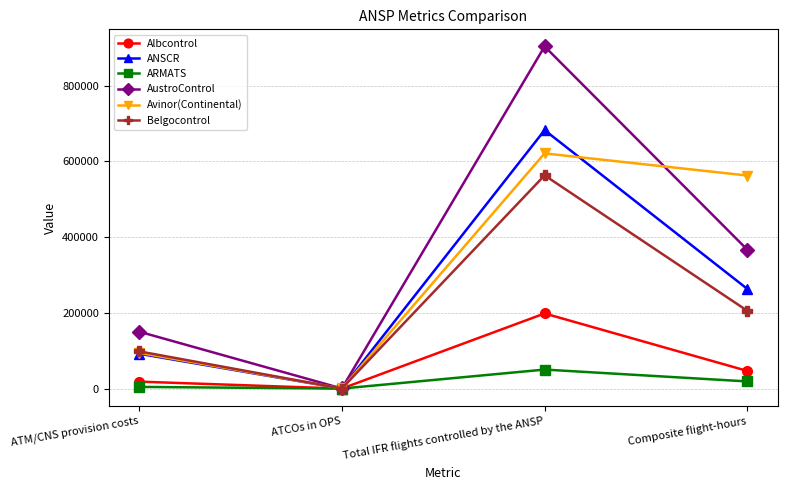

At which category does ARMATS reach its first local peak?

Total IFR flights controlled by the ANSP